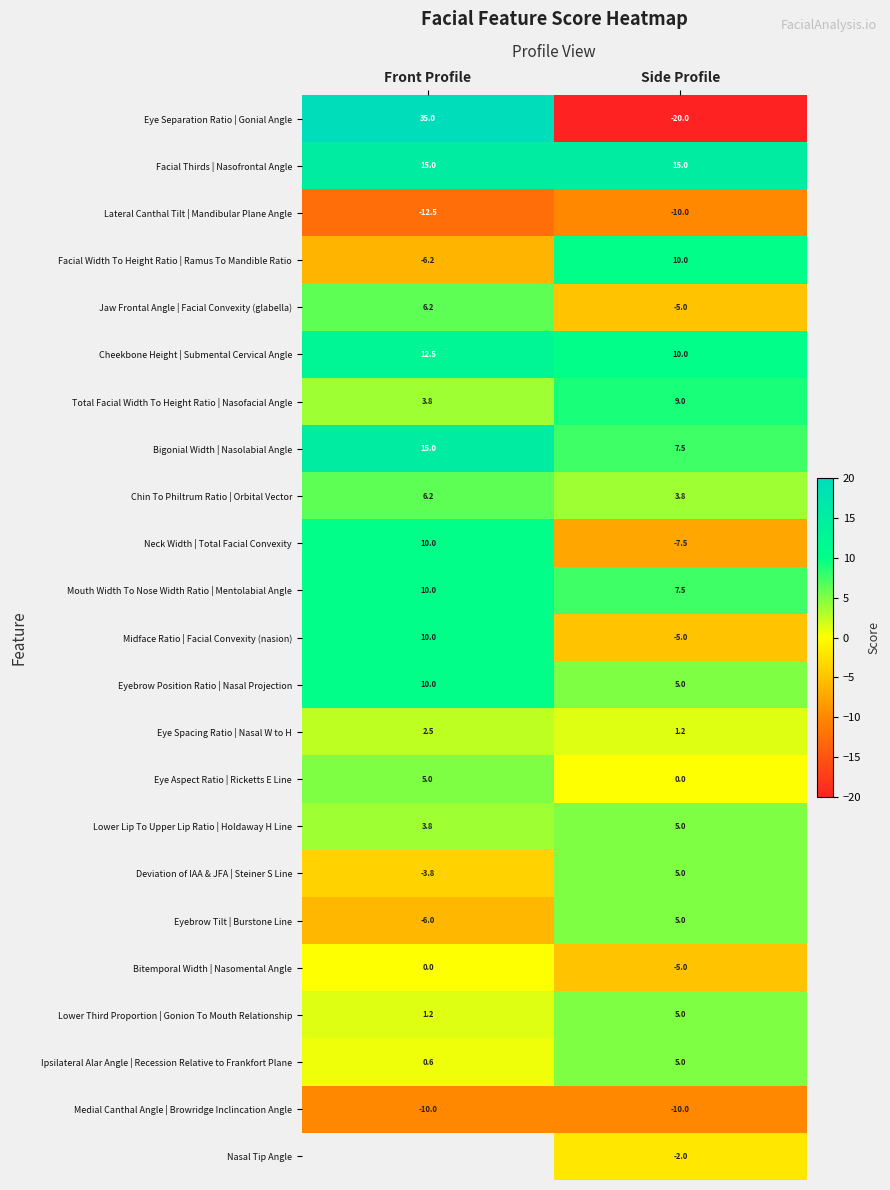

What is the sum of the Midface Ratio | Facial Convexity (nasion) values at Side Profile and Front Profile?

5.0